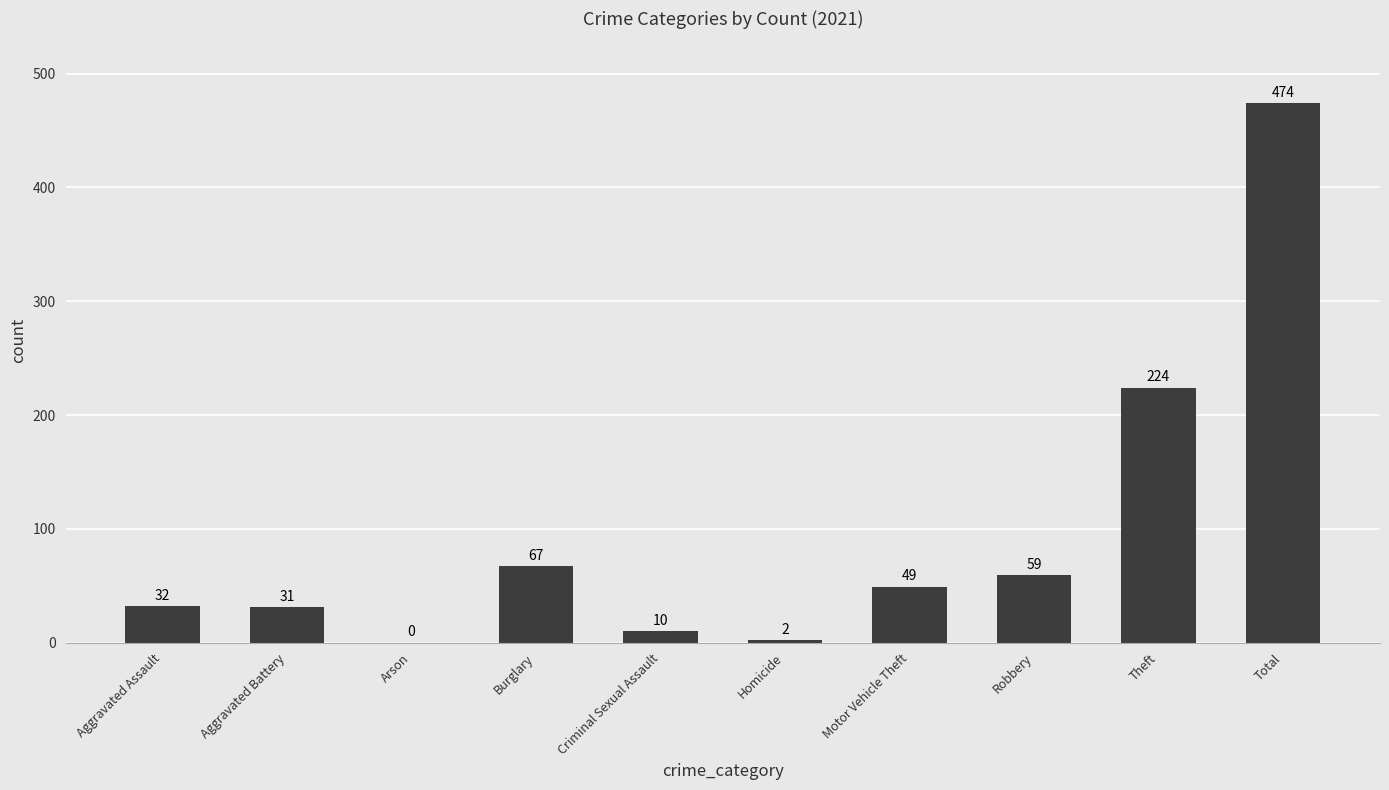

What is the change in value from Motor Vehicle Theft to Theft?

+175